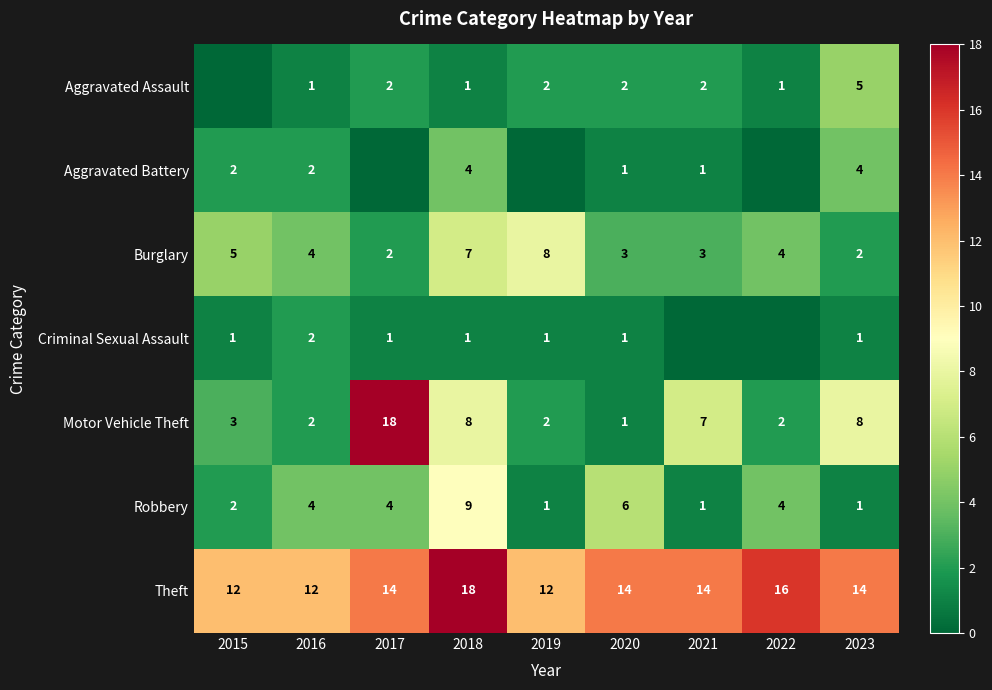

What is the difference between the maximum and minimum values in the Theft series?

6